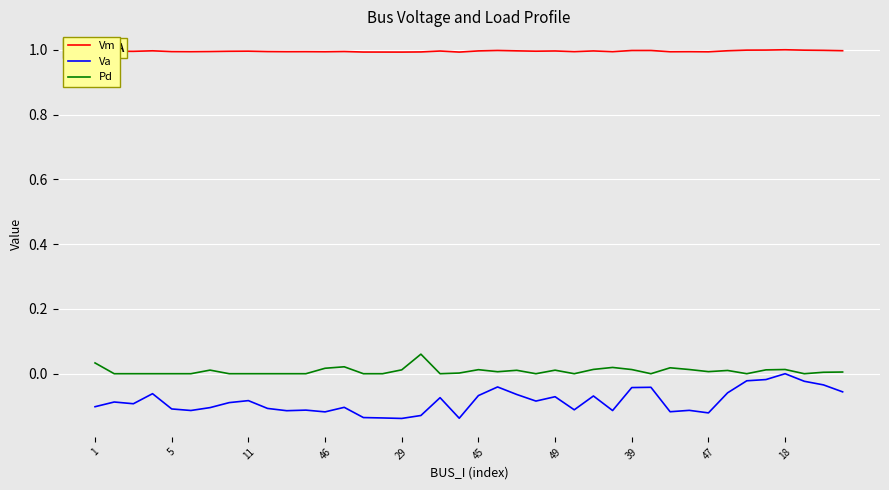

Rank the series by their maximum value, from lowest to highest.

Va, Pd, Vm